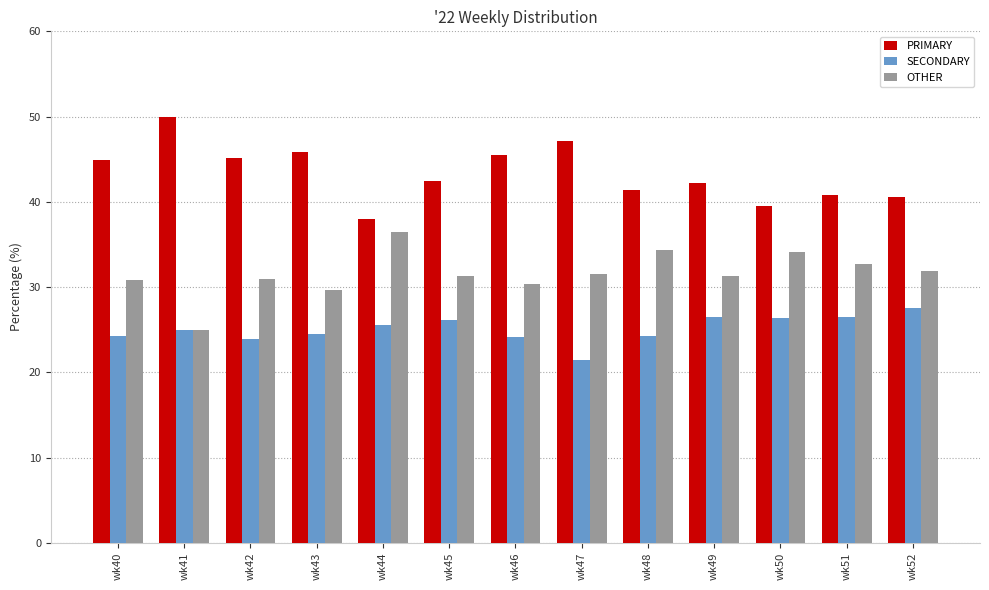

What is the spread (max minus min) of values at wk52?

13.0